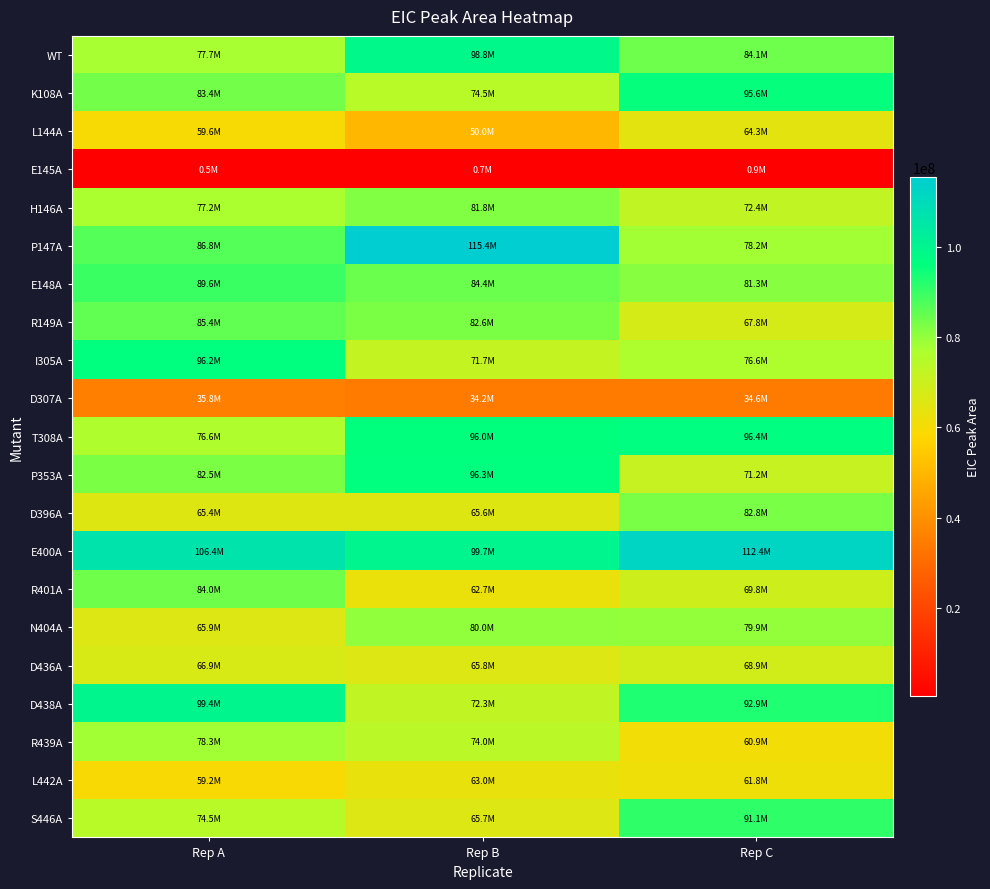

What is the maximum value shown in the chart?

115384048